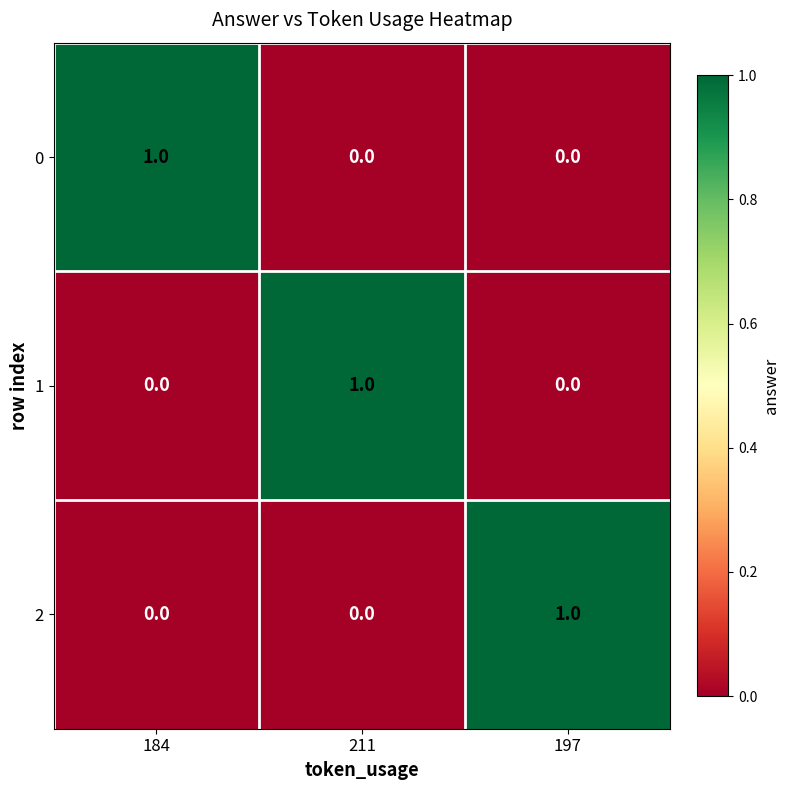

At how many categories does at least one series exceed 0?

3